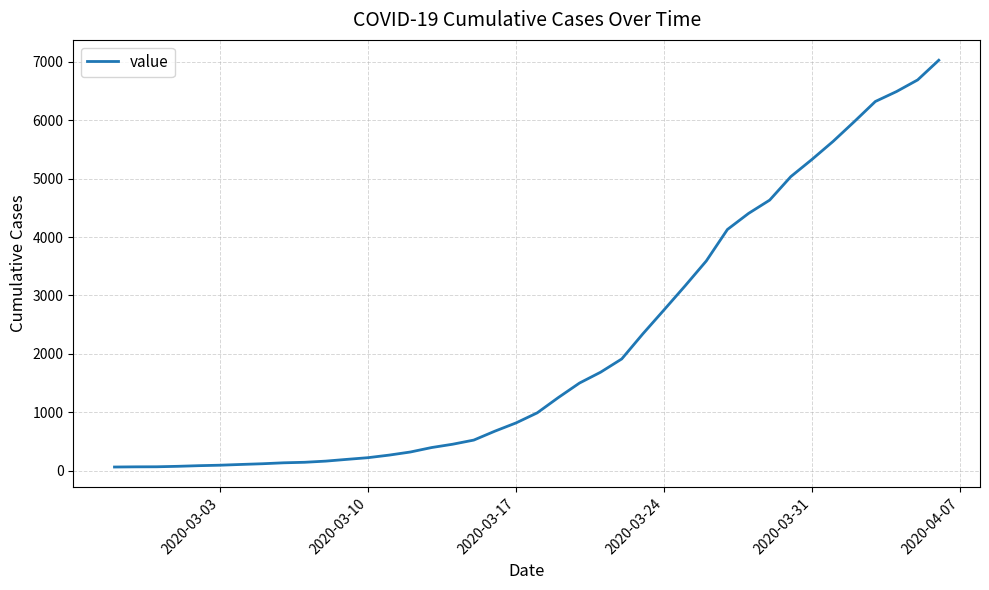

What is the difference between the maximum and minimum values?

6963